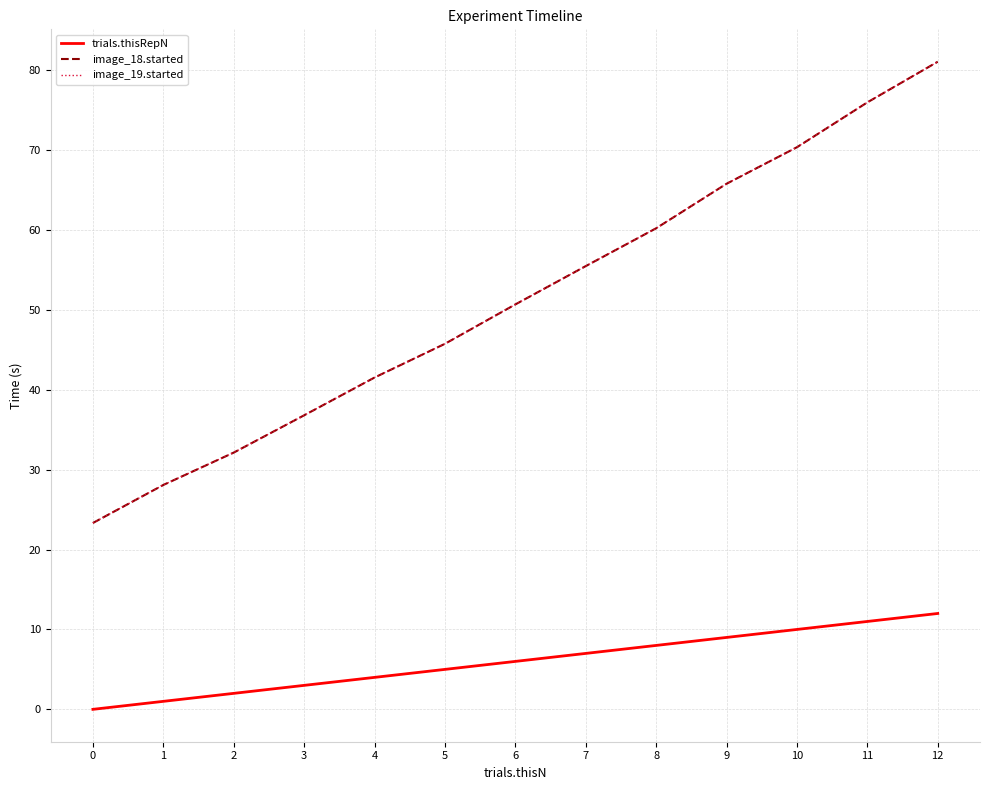

Does the chart have visible grid lines?

Yes